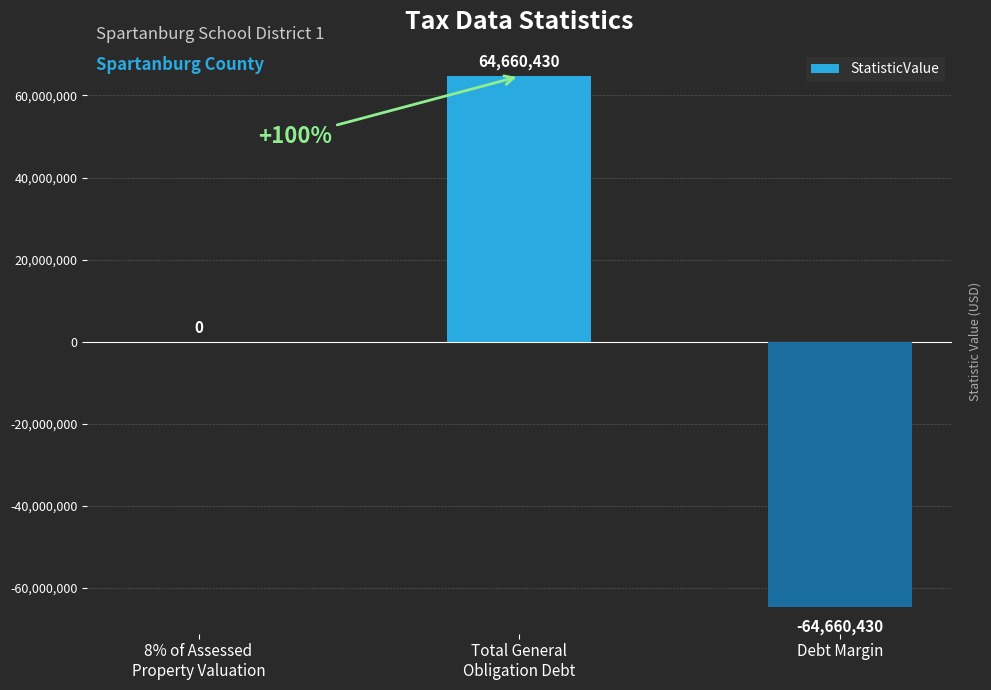

What is the greatest value displayed?

64660430